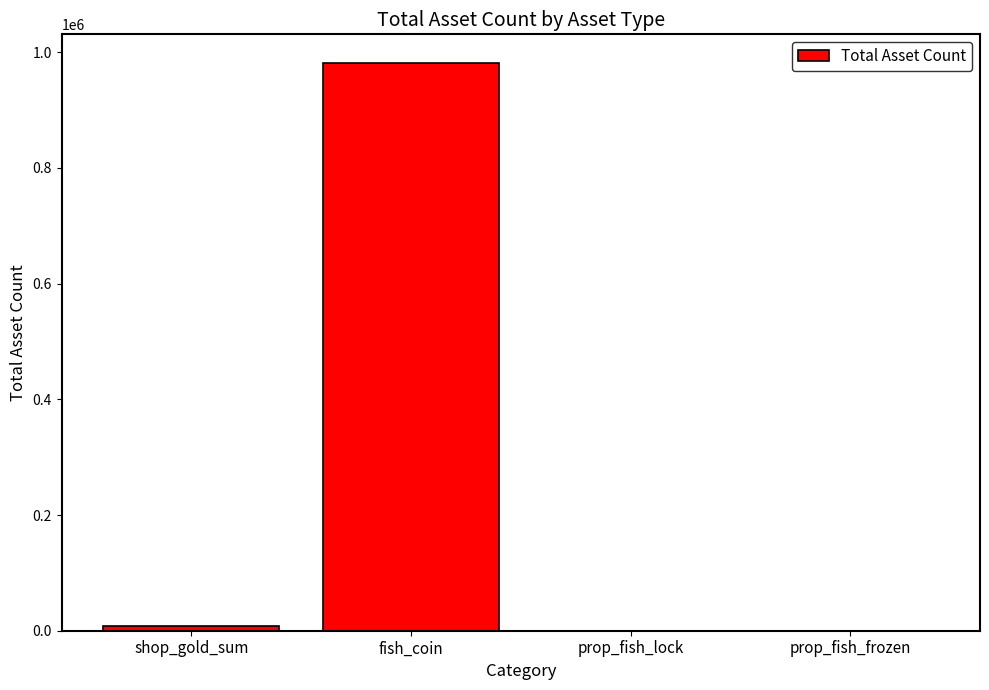

Is it true that the value at prop_fish_lock is 34?

True